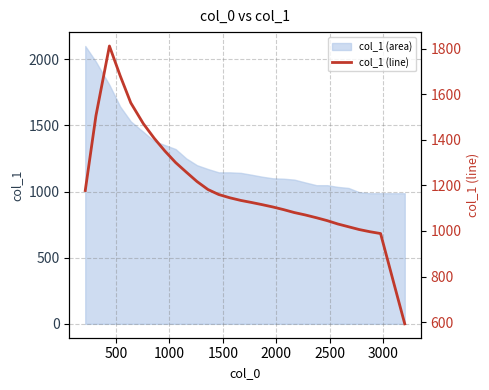

What is the maximum value for col_1 (area)?

2100